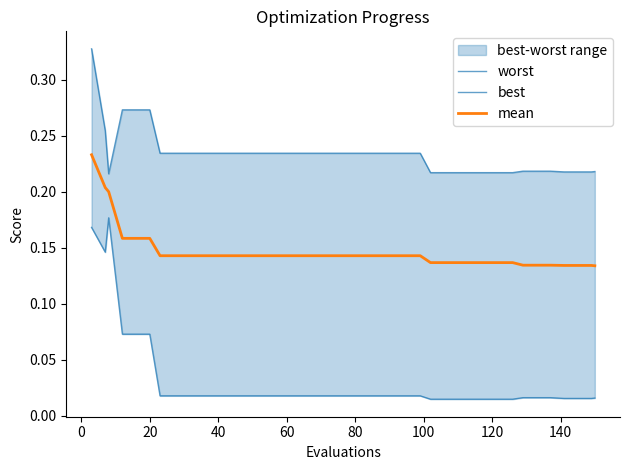

The value of worst at 11 is 0.1. True or false?

False